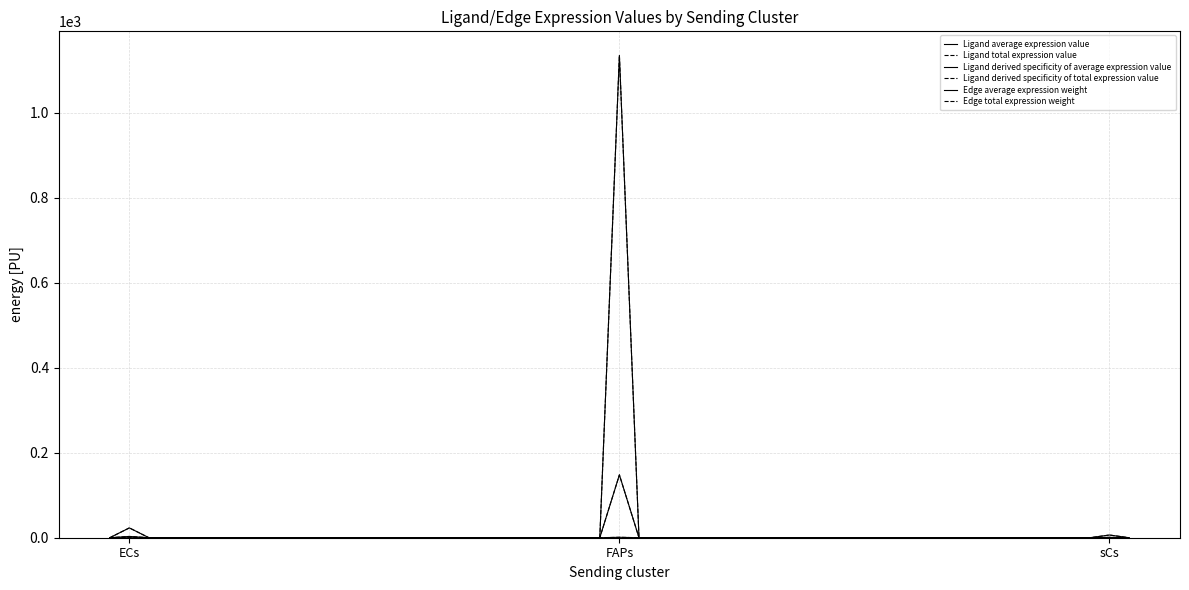

Which series has the widest spread of values?

Edge average expression weight